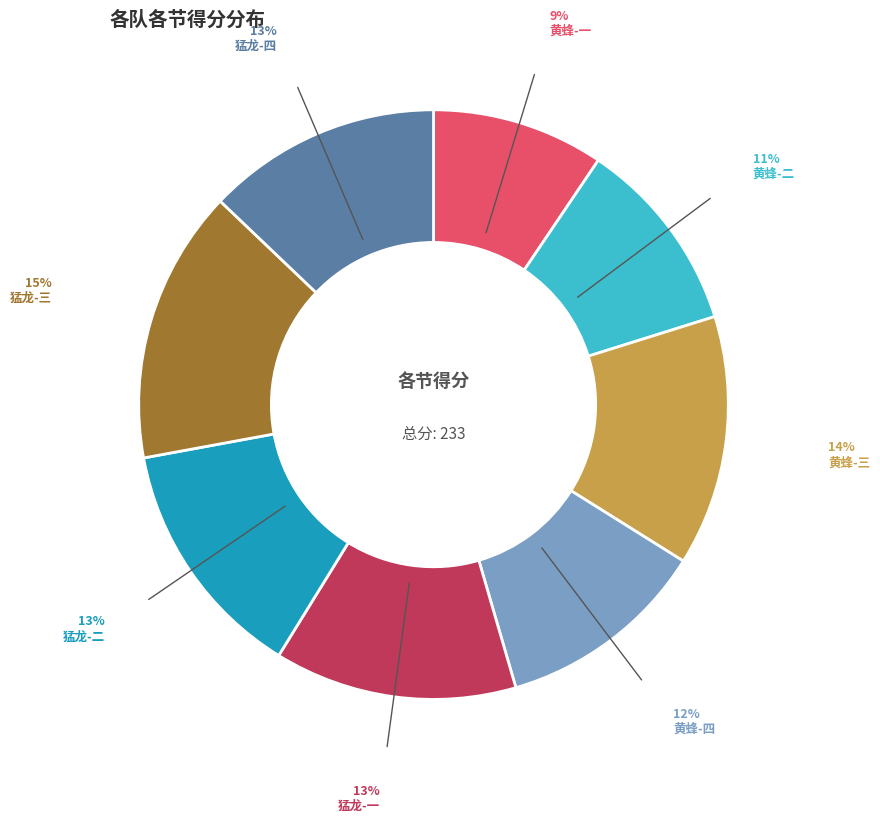

How many slices are in this pie chart?

8